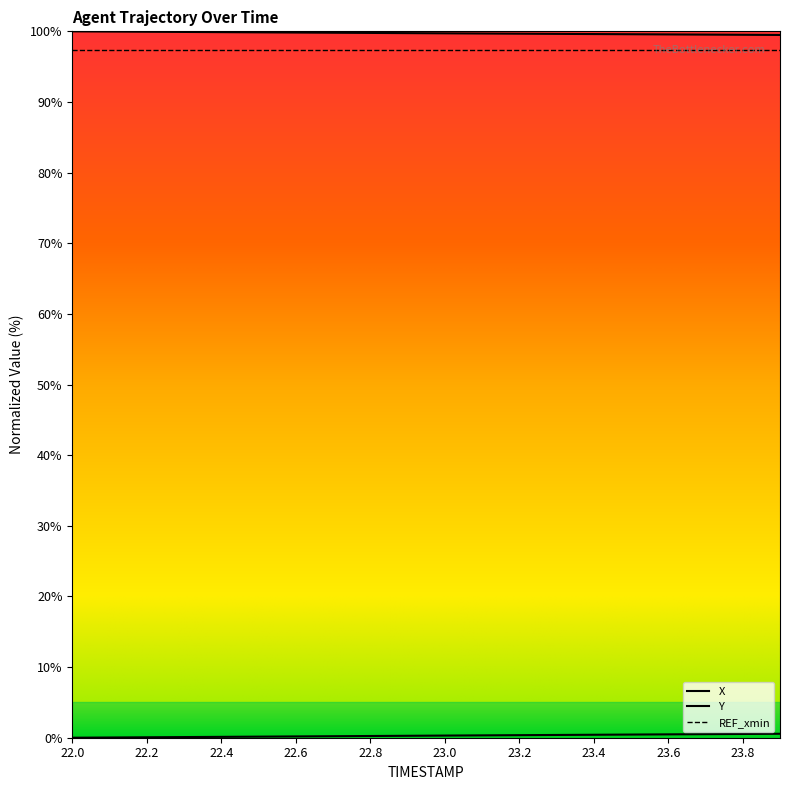

Which label corresponds to the largest value in the chart?

22.0